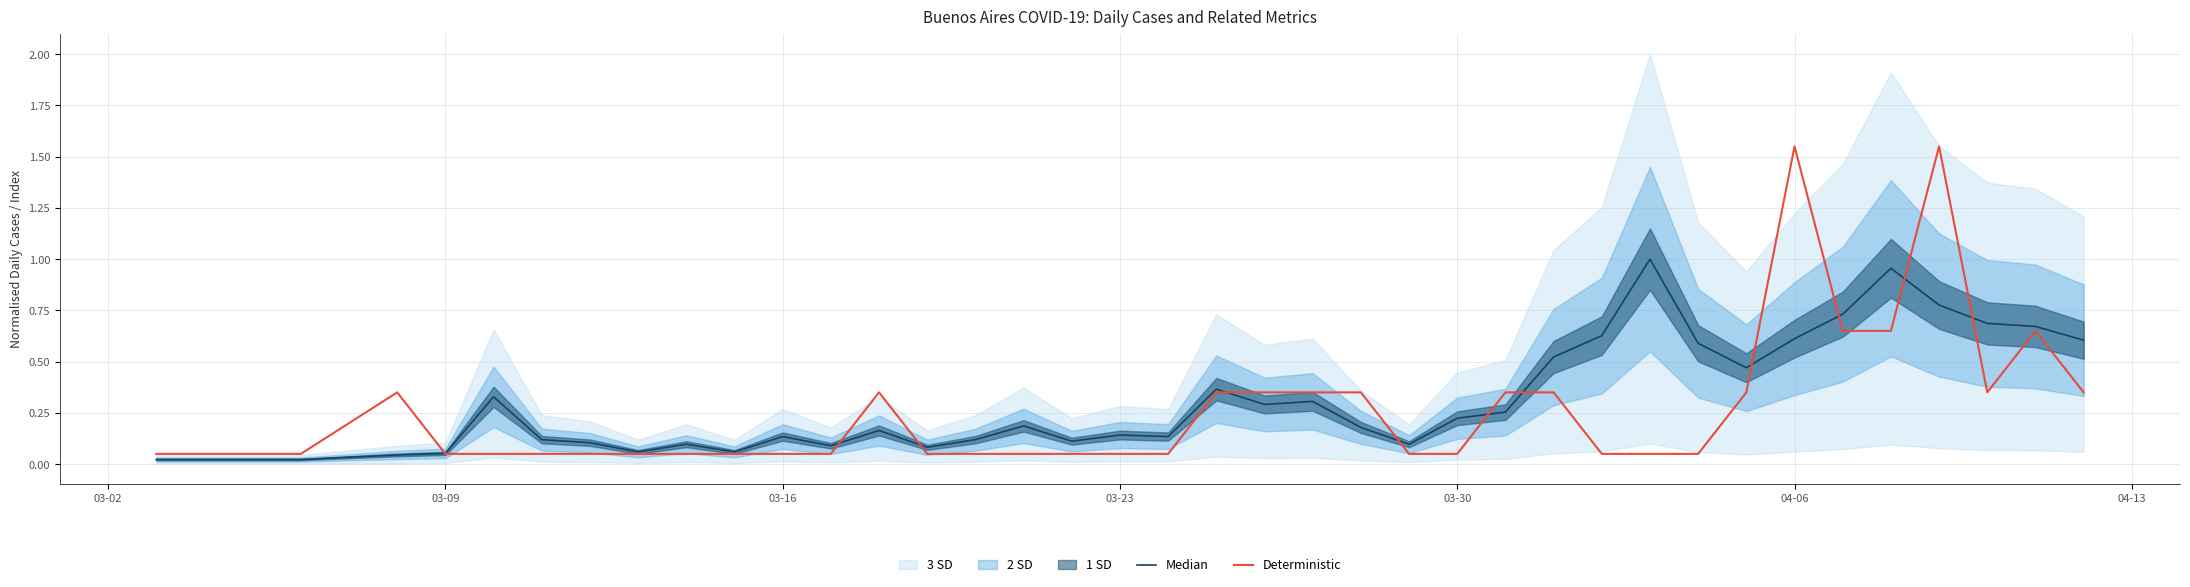

What is the difference between the second highest and second lowest values in the Deterministic series?

1.5